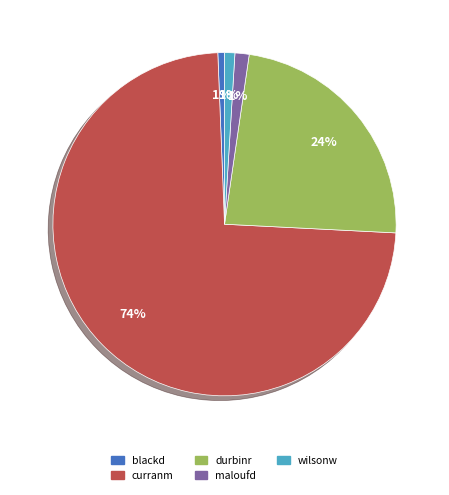

Do blackd and durbinr together represent more than half of the pie?

No